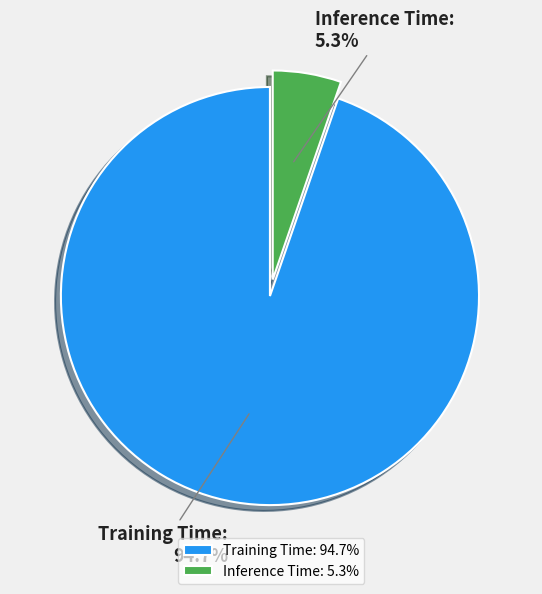

To the nearest percent, what percentage of the pie is Inference Time?

5%